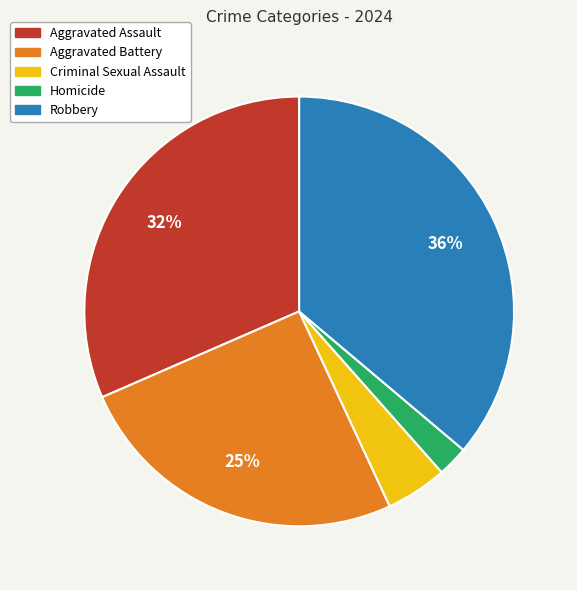

Rank the categories by value from highest to lowest.

Robbery, Aggravated Assault, Aggravated Battery, Criminal Sexual Assault, Homicide